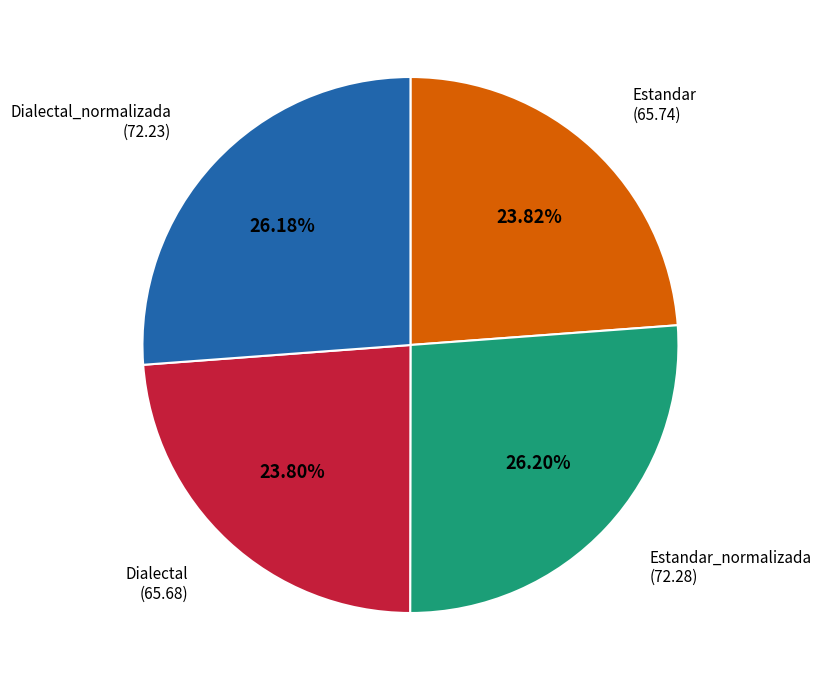

How many slices are in this pie chart?

4